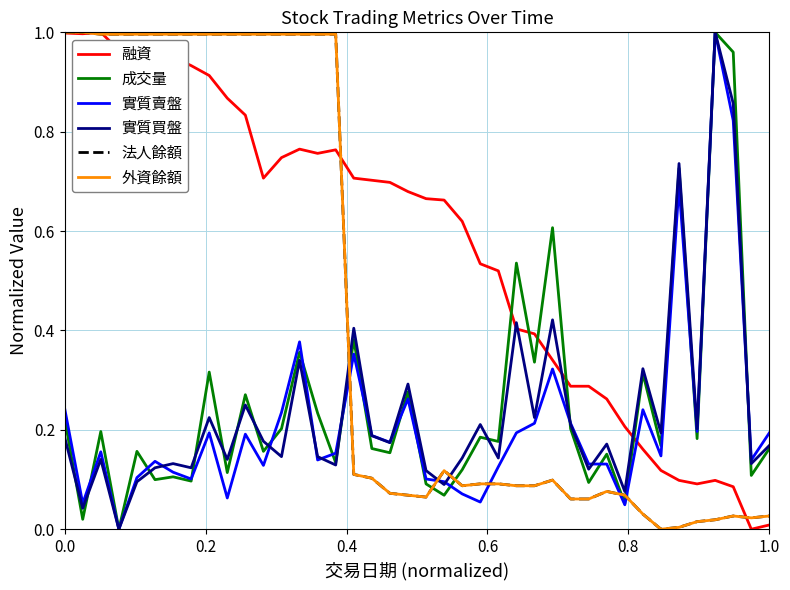

Which series has the widest spread of values?

融資